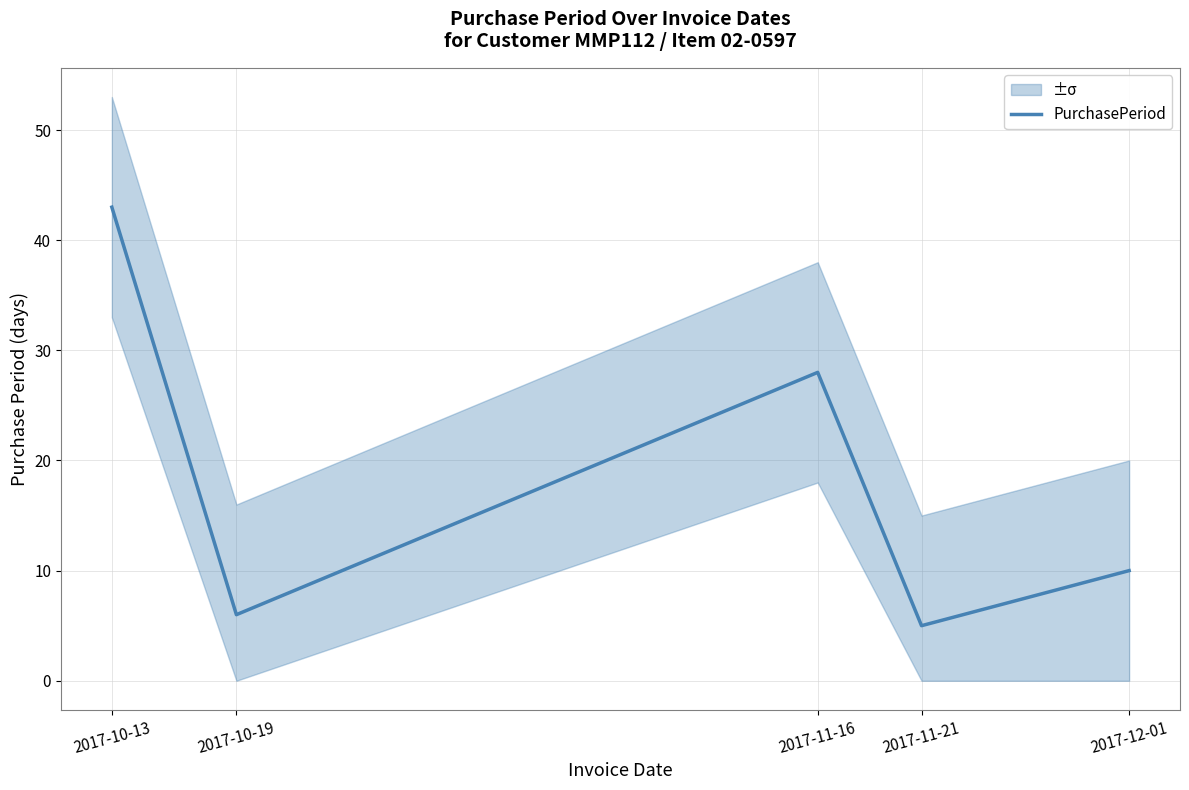

What is the smallest value displayed?

5